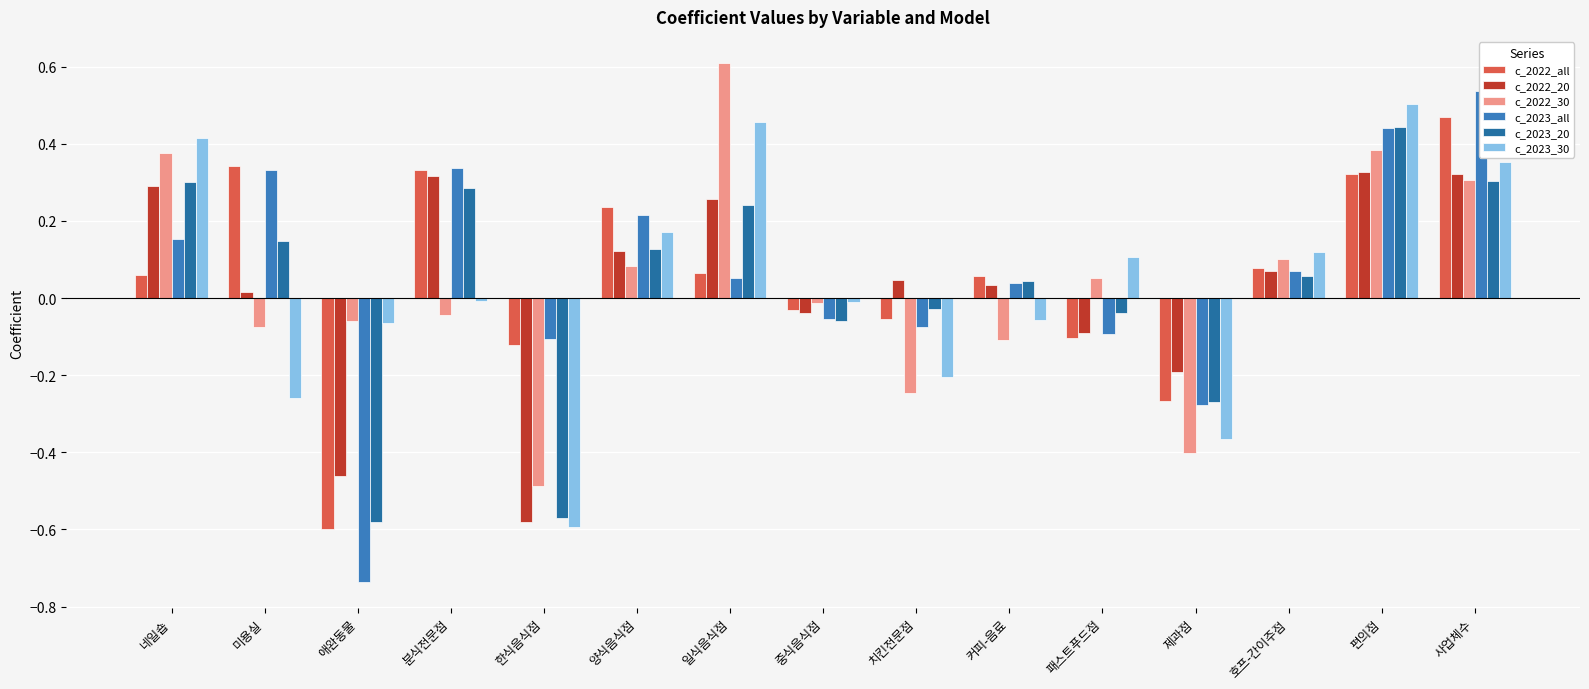

List the series in order of their peak value, highest first.

c_2022_30, c_2023_all, c_2023_30, c_2022_all, c_2023_20, c_2022_20